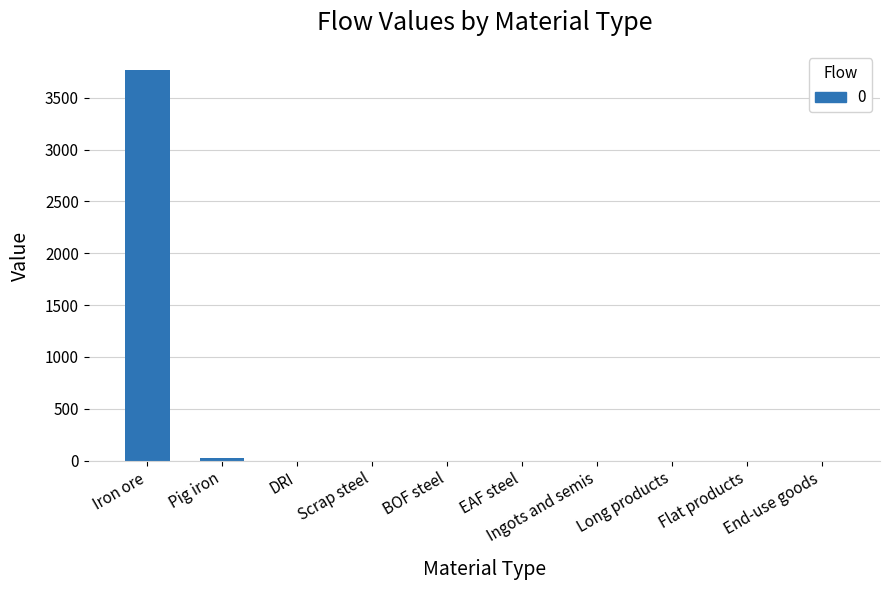

What is the maximum value shown in the chart?

3764.0